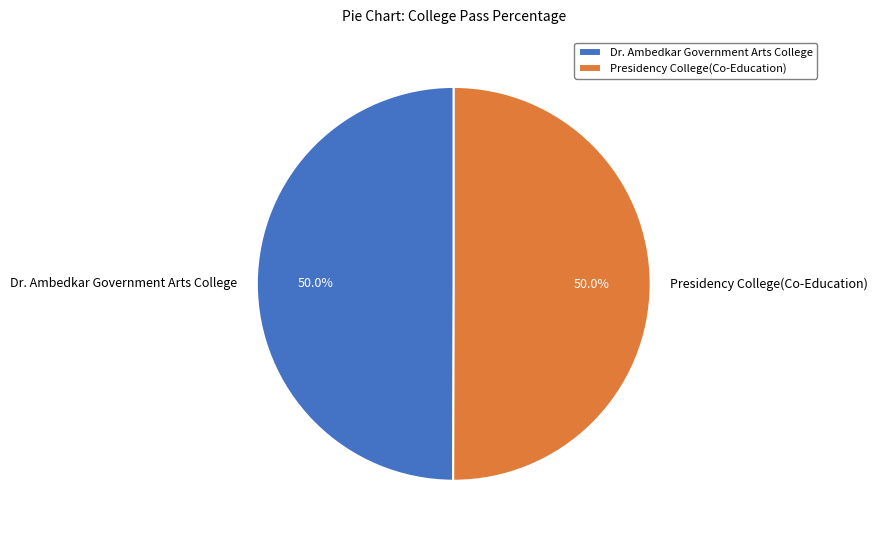

Combined, do Dr. Ambedkar Government Arts College and Presidency College(Co-Education) account for over 50%?

Yes